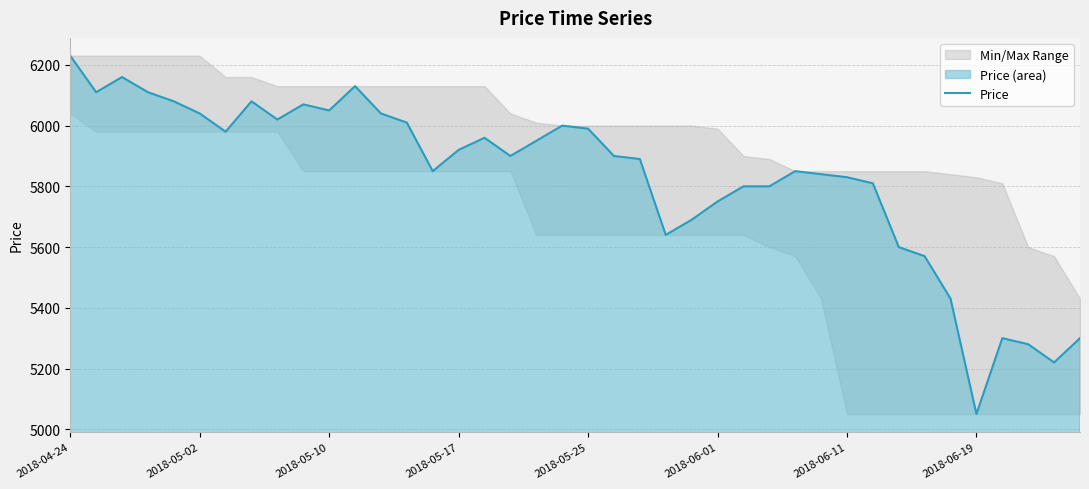

The chart shows a value of 5300 at 36. True or false?

True